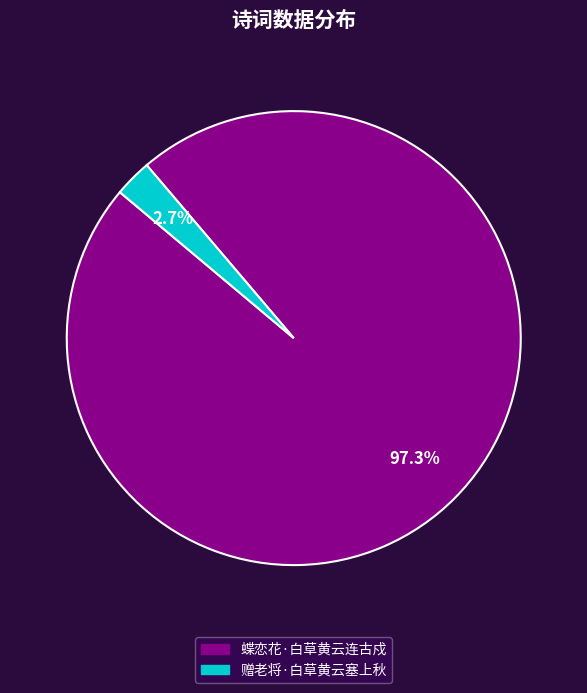

To the nearest percent, what is the difference between the largest and smallest slice percentages?

95%